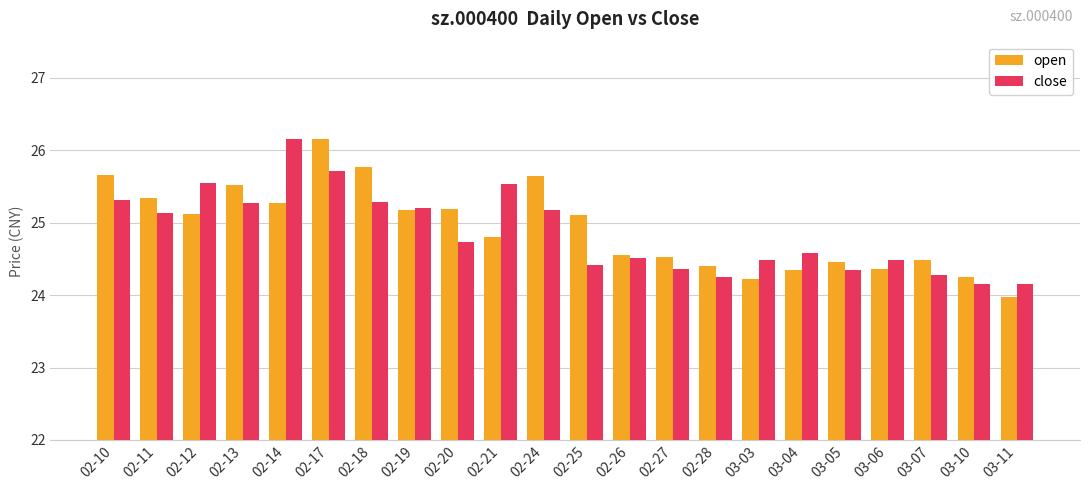

The close series shows 34.5 at 02-12. True or false?

False